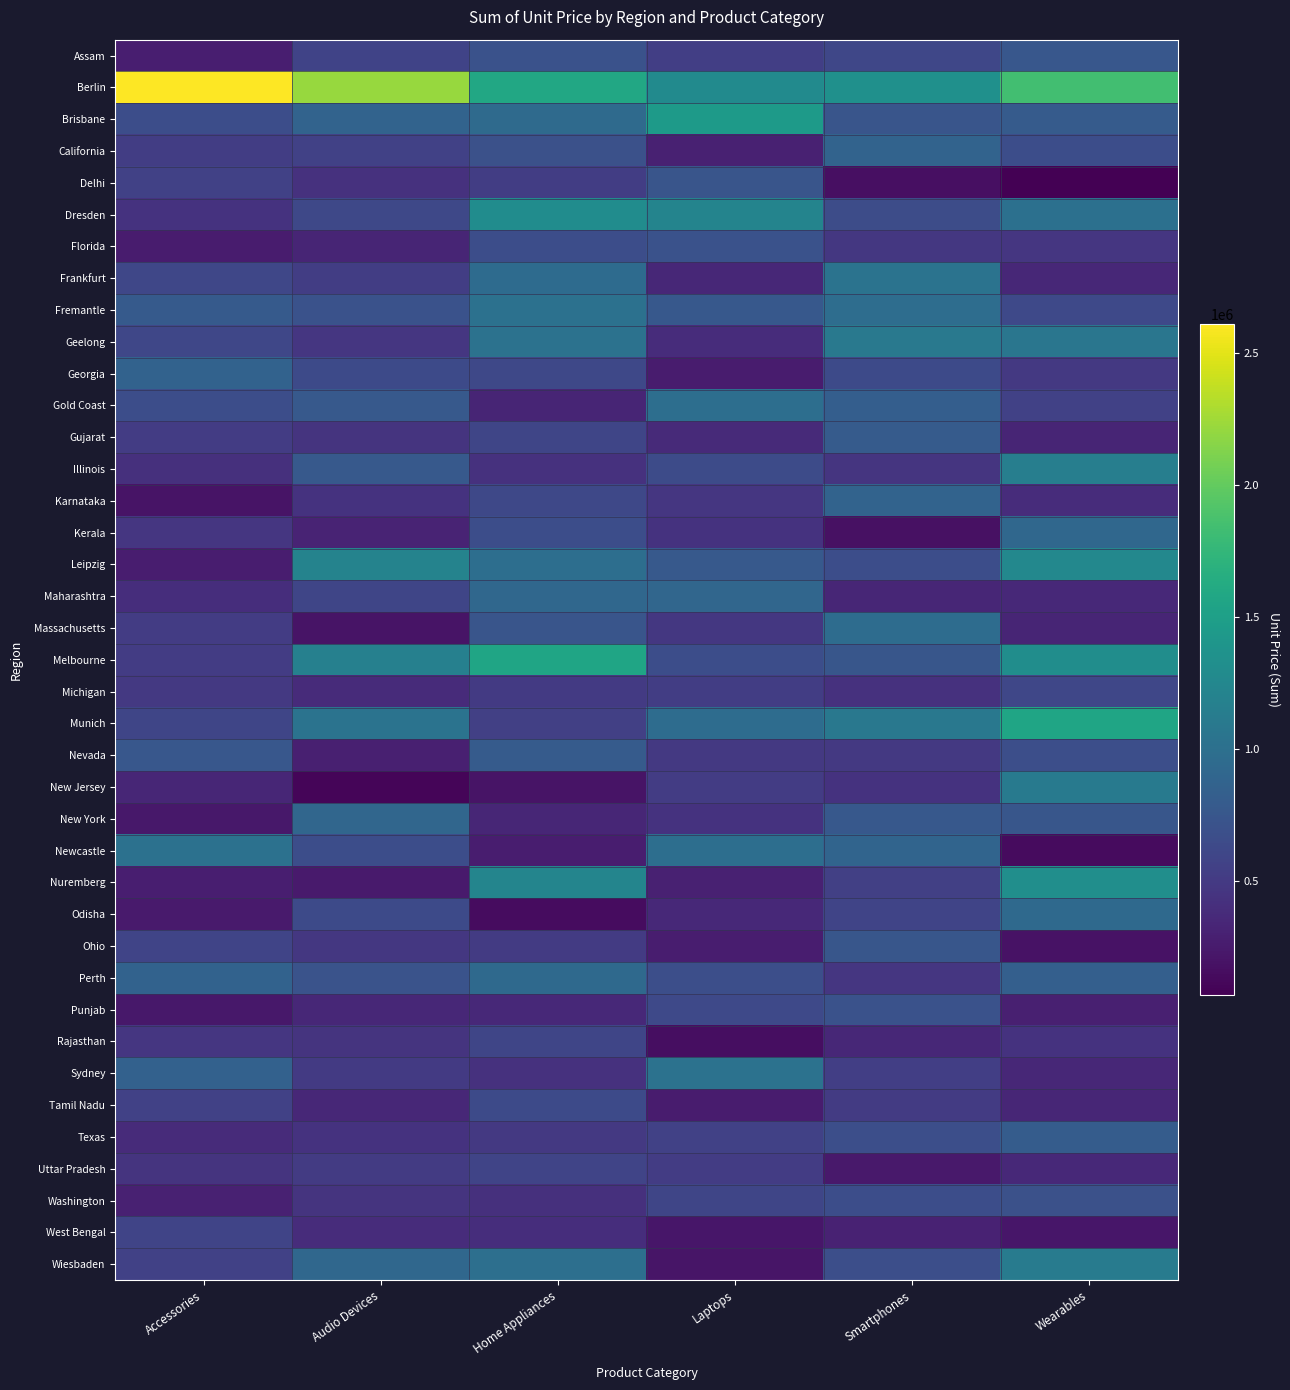

Reading left to right, extract all data points from this chart.

Assam: Accessories=283531	Audio Devices=575549	Home Appliances=707949	Laptops=540593	Smartphones=608595	Wearables=761330
Berlin: Accessories=2609911	Audio Devices=2221345	Home Appliances=1594604	Laptops=1279757	Smartphones=1343308	Wearables=1842812
Brisbane: Accessories=672998	Audio Devices=878485	Home Appliances=949151	Laptops=1457181	Smartphones=743076	Wearables=800914
California: Accessories=526655	Audio Devices=561275	Home Appliances=699148	Laptops=304253	Smartphones=875443	Wearables=665395
Delhi: Accessories=555374	Audio Devices=426217	Home Appliances=528349	Laptops=736954	Smartphones=170695	Wearables=68299
Dresden: Accessories=442609	Audio Devices=615799	Home Appliances=1299670	Laptops=1217946	Smartphones=657608	Wearables=1008082
Florida: Accessories=263723	Audio Devices=331288	Home Appliances=667698	Laptops=710533	Smartphones=483505	Wearables=475212
Frankfurt: Accessories=605688	Audio Devices=526299	Home Appliances=953085	Laptops=354316	Smartphones=1033120	Wearables=348206
Fremantle: Accessories=791868	Audio Devices=706838	Home Appliances=1012368	Laptops=764508	Smartphones=979231	Wearables=631460
Geelong: Accessories=610756	Audio Devices=472615	Home Appliances=1028447	Laptops=395113	Smartphones=1097939	Wearables=1068239
Georgia: Accessories=864721	Audio Devices=637651	Home Appliances=615113	Laptops=263402	Smartphones=640558	Wearables=492101
Gold Coast: Accessories=664769	Audio Devices=773409	Home Appliances=328904	Laptops=983480	Smartphones=828686	Wearables=559525
Gujarat: Accessories=520727	Audio Devices=453670	Home Appliances=596700	Laptops=370848	Smartphones=794555	Wearables=333492
Illinois: Accessories=418265	Audio Devices=779453	Home Appliances=431690	Laptops=649026	Smartphones=458955	Wearables=1157032
Karnataka: Accessories=201483	Audio Devices=436049	Home Appliances=618517	Laptops=472134	Smartphones=878241	Wearables=395871
Kerala: Accessories=467118	Audio Devices=321956	Home Appliances=665467	Laptops=439489	Smartphones=183422	Wearables=918241
Leipzig: Accessories=274835	Audio Devices=1201192	Home Appliances=990936	Laptops=780955	Smartphones=671521	Wearables=1256570
Maharashtra: Accessories=397608	Audio Devices=596711	Home Appliances=915103	Laptops=906302	Smartphones=336459	Wearables=359829
Massachusetts: Accessories=519481	Audio Devices=201600	Home Appliances=740945	Laptops=478118	Smartphones=963294	Wearables=326731
Melbourne: Accessories=523263	Audio Devices=1171914	Home Appliances=1566562	Laptops=668435	Smartphones=745098	Wearables=1315373
Michigan: Accessories=486554	Audio Devices=378492	Home Appliances=497869	Laptops=531035	Smartphones=426288	Wearables=610557
Munich: Accessories=603067	Audio Devices=1038940	Home Appliances=546391	Laptops=963925	Smartphones=1089850	Wearables=1566351
Nevada: Accessories=760457	Audio Devices=287171	Home Appliances=796558	Laptops=491624	Smartphones=487537	Wearables=676097
New Jersey: Accessories=336707	Audio Devices=98507	Home Appliances=200352	Laptops=519498	Smartphones=445250	Wearables=1111605
New York: Accessories=231801	Audio Devices=906024	Home Appliances=339509	Laptops=439714	Smartphones=765520	Wearables=749883
Newcastle: Accessories=1018281	Audio Devices=664869	Home Appliances=269867	Laptops=988974	Smartphones=883657	Wearables=143304
Nuremberg: Accessories=284055	Audio Devices=249114	Home Appliances=1227145	Laptops=299886	Smartphones=548664	Wearables=1328563
Odisha: Accessories=250621	Audio Devices=636285	Home Appliances=156779	Laptops=356919	Smartphones=587341	Wearables=937232
Ohio: Accessories=585538	Audio Devices=480523	Home Appliances=505199	Laptops=269464	Smartphones=746773	Wearables=189038
Perth: Accessories=868266	Audio Devices=718329	Home Appliances=933827	Laptops=677398	Smartphones=467031	Wearables=839319
Punjab: Accessories=230252	Audio Devices=350086	Home Appliances=356369	Laptops=633447	Smartphones=712710	Wearables=291780
Rajasthan: Accessories=471250	Audio Devices=454941	Home Appliances=600357	Laptops=164884	Smartphones=354240	Wearables=438090
Sydney: Accessories=861630	Audio Devices=502008	Home Appliances=432806	Laptops=1022784	Smartphones=536001	Wearables=354408
Tamil Nadu: Accessories=557153	Audio Devices=352920	Home Appliances=642048	Laptops=264528	Smartphones=508485	Wearables=346159
Texas: Accessories=381819	Audio Devices=444084	Home Appliances=491916	Laptops=557156	Smartphones=683644	Wearables=810567
Uttar Pradesh: Accessories=455456	Audio Devices=506871	Home Appliances=589706	Laptops=517087	Smartphones=243300	Wearables=365161
Washington: Accessories=298747	Audio Devices=454787	Home Appliances=416776	Laptops=604312	Smartphones=667738	Wearables=696596
West Bengal: Accessories=591201	Audio Devices=392709	Home Appliances=403953	Laptops=218073	Smartphones=306881	Wearables=219055
Wiesbaden: Accessories=561346	Audio Devices=917695	Home Appliances=992349	Laptops=210022	Smartphones=676969	Wearables=1120697